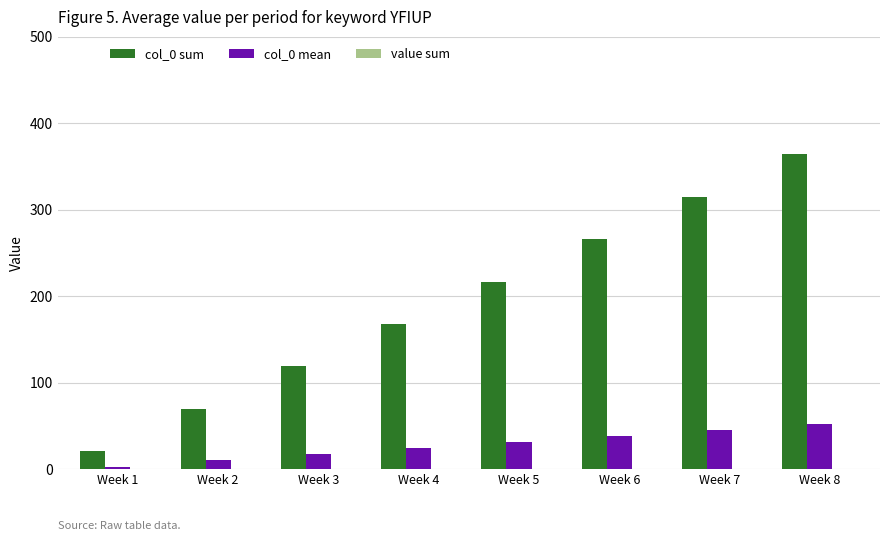

What is the sum of all col_0 mean values?

220